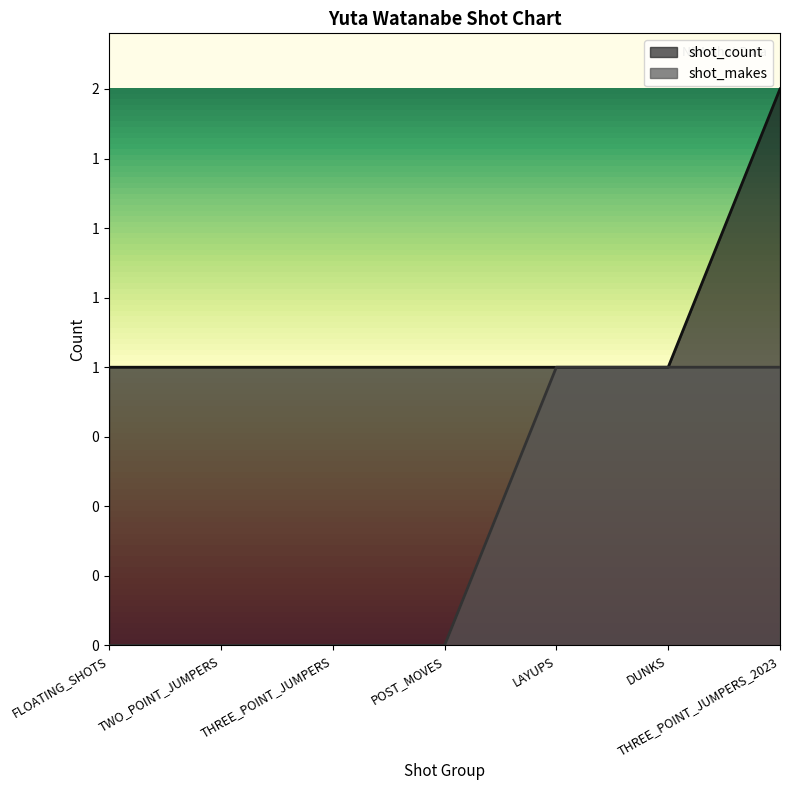

What are all the series names shown in the legend?

shot_count, shot_makes